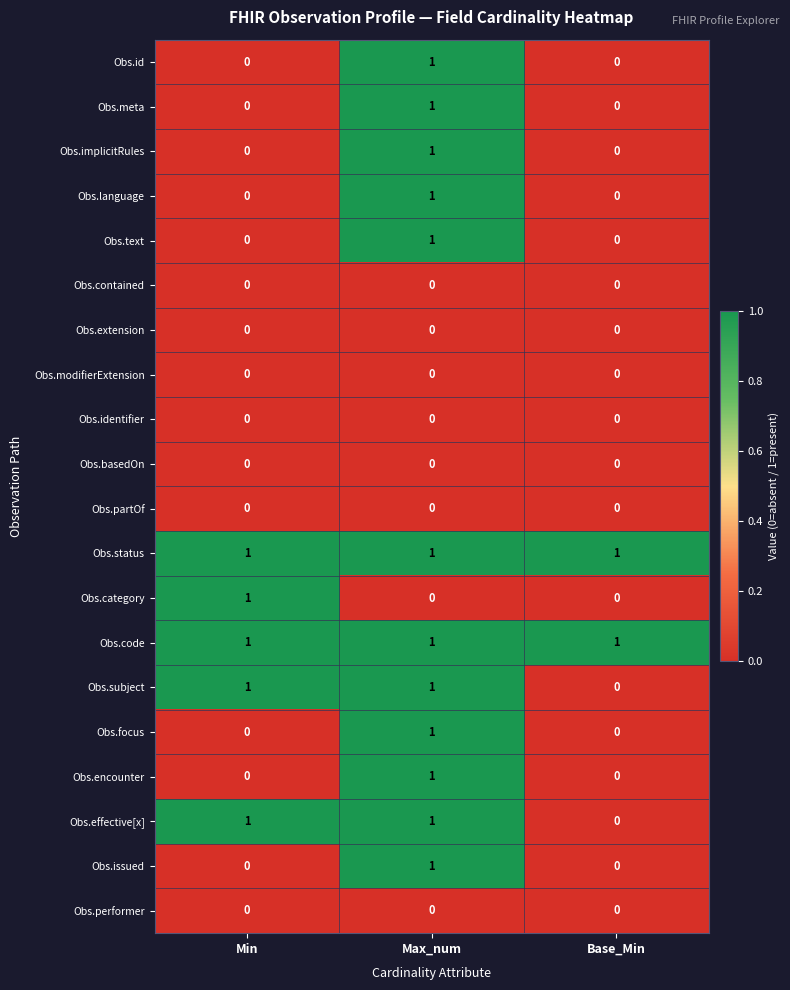

Is it true that Obs.category equals 0 at Min?

False